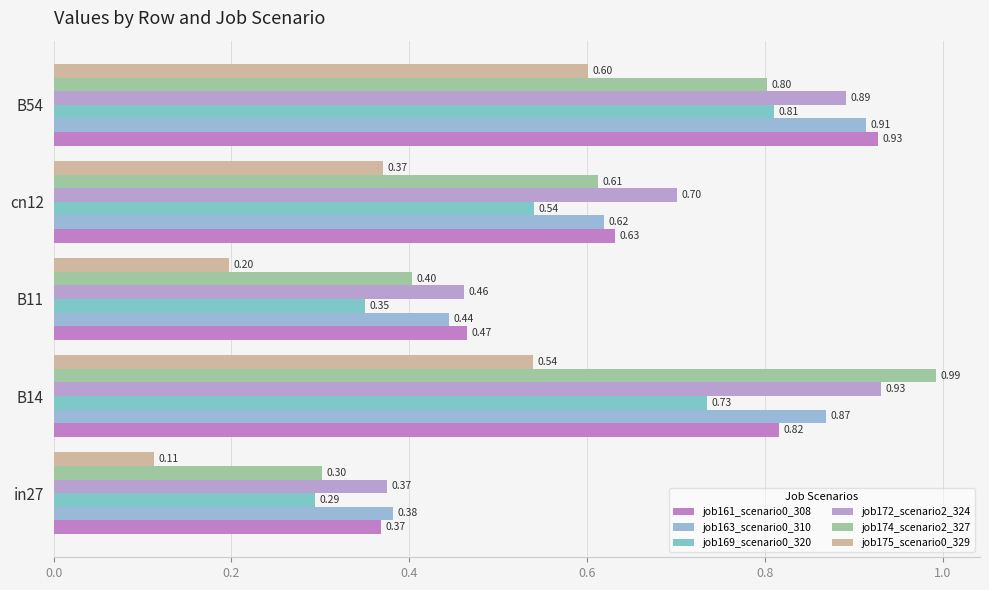

Reading left to right, extract all data points from this chart.

job161_scenario0_308: 0.4	0.8	0.5	0.6	0.9
job163_scenario0_310: 0.4	0.9	0.4	0.6	0.9
job169_scenario0_320: 0.3	0.7	0.4	0.5	0.8
job172_scenario2_324: 0.4	0.9	0.5	0.7	0.9
job174_scenario2_327: 0.3	1.0	0.4	0.6	0.8
job175_scenario0_329: 0.1	0.5	0.2	0.4	0.6